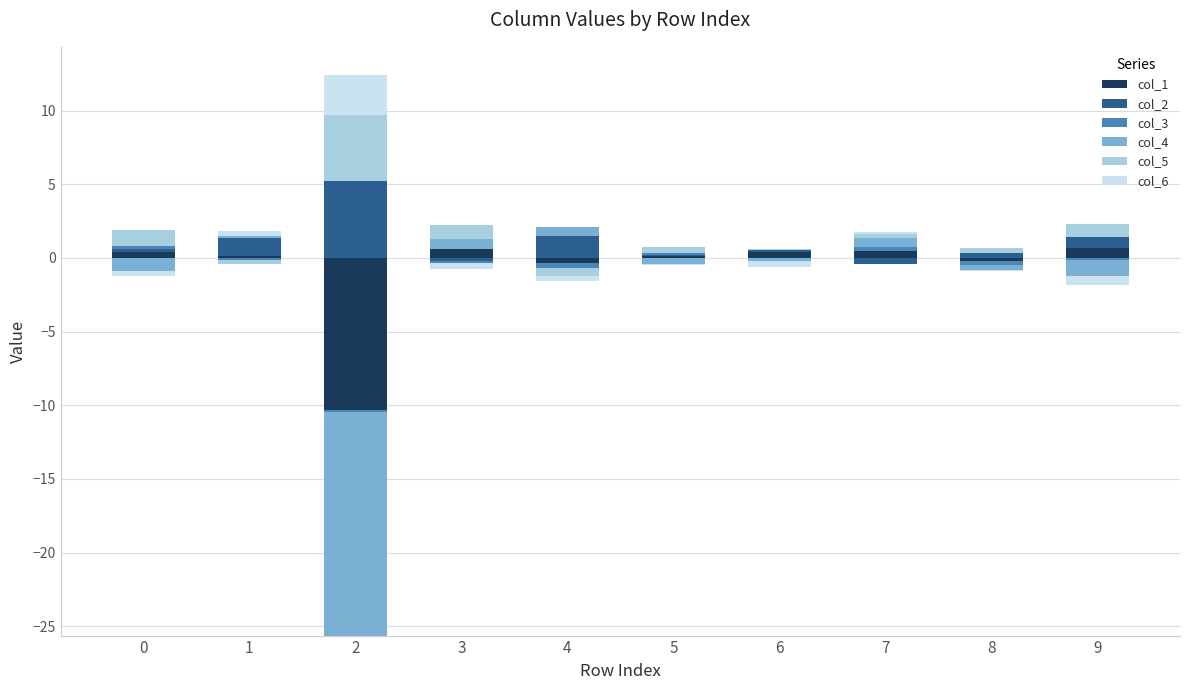

Rank the categories by col_2 value from lowest to highest.

3, 7, 5, 6, 0, 8, 9, 1, 4, 2